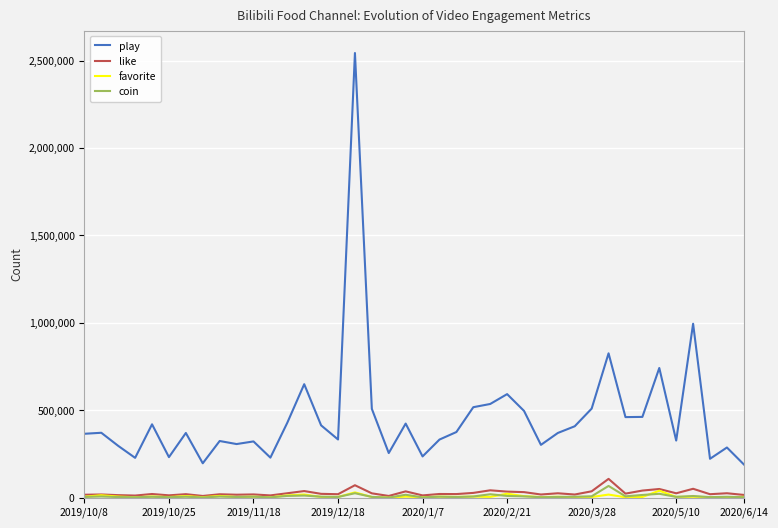

At how many categories does at least one series exceed 1251827?

1